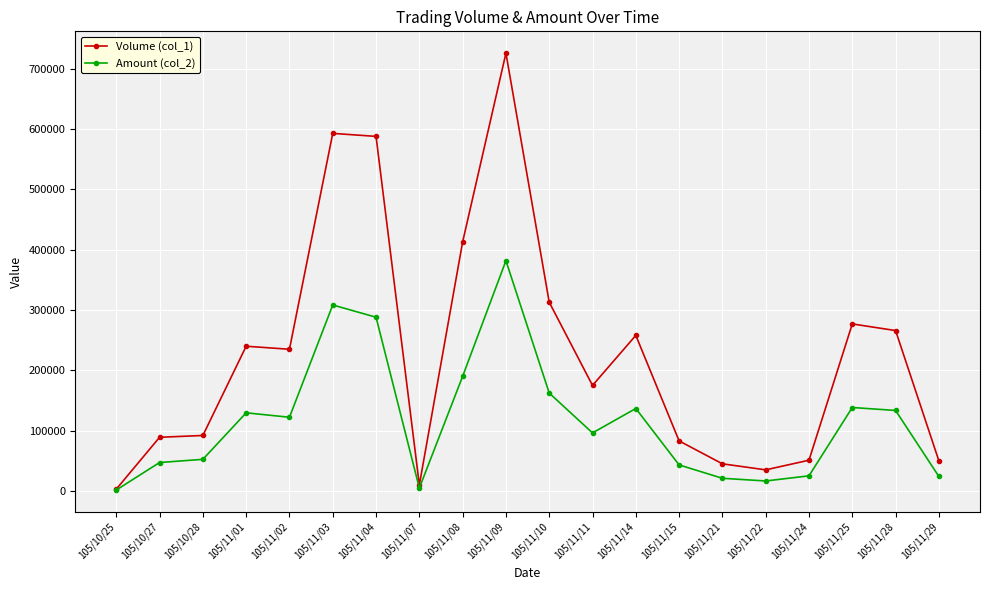

At 105/11/14, list the series in order from smallest to largest.

Amount (col_2), Volume (col_1)